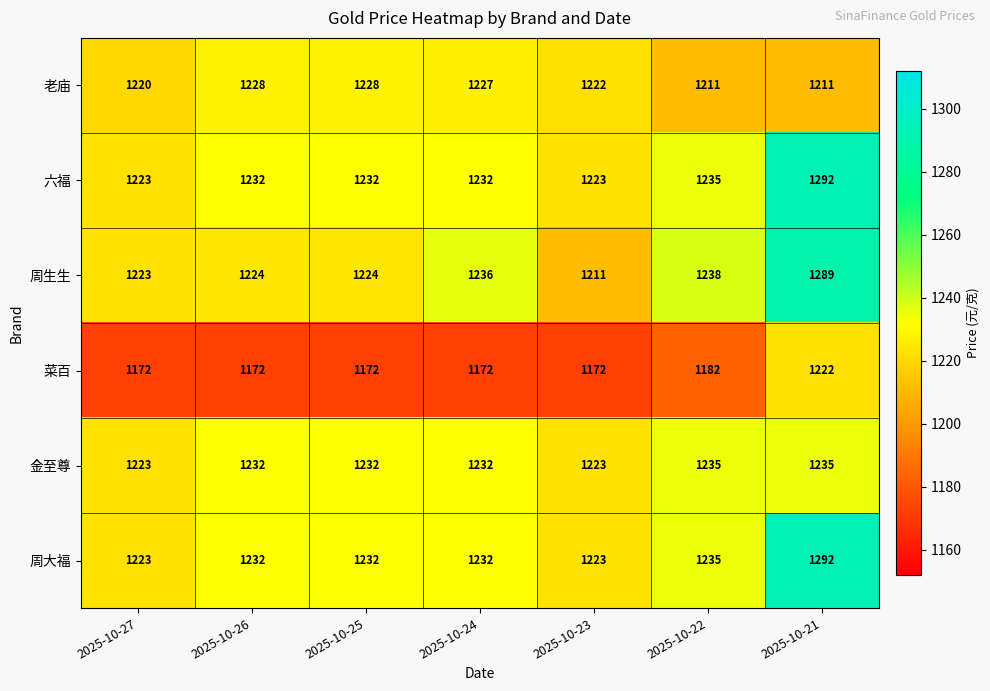

What is the maximum value shown in the chart?

1292